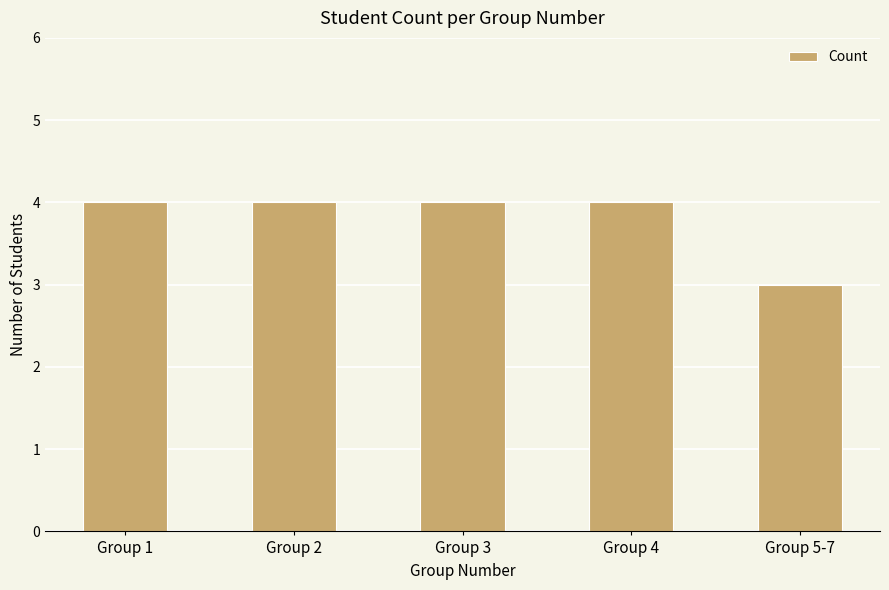

What value does the data have at Group 1?

4